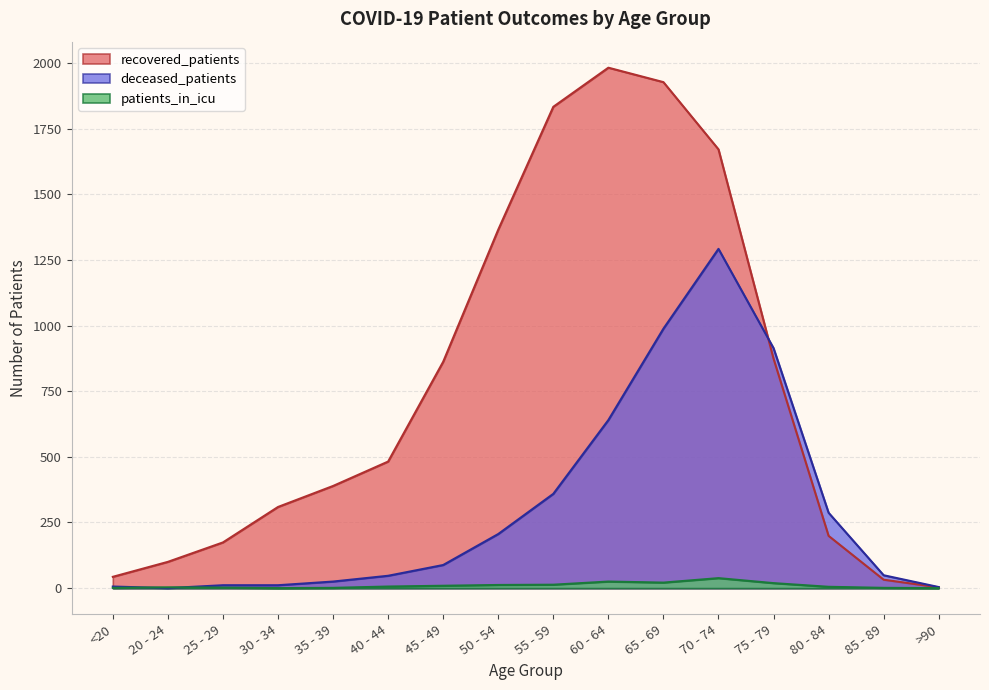

What position from the right is 65 - 69?

6